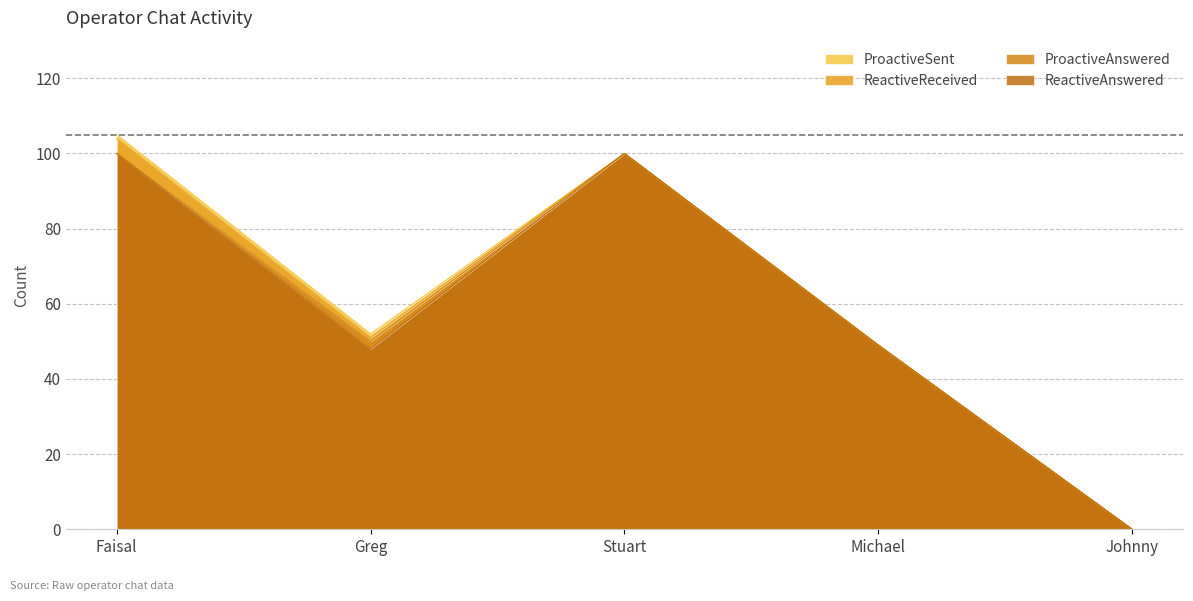

Which series has the largest total across all categories?

ProactiveSent